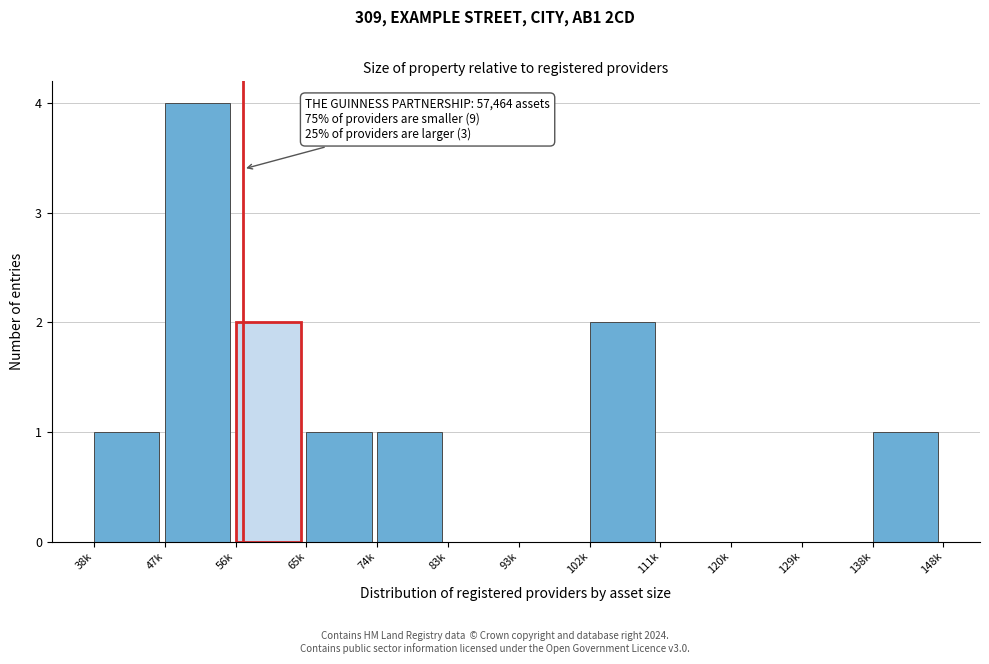

Reading right to left, transcribe all the data shown in this chart.

138k=1	129k=0	120k=0	111k=0	102k=2	93k=0	83k=0	74k=1	65k=1	56k=2	47k=4	38k=1